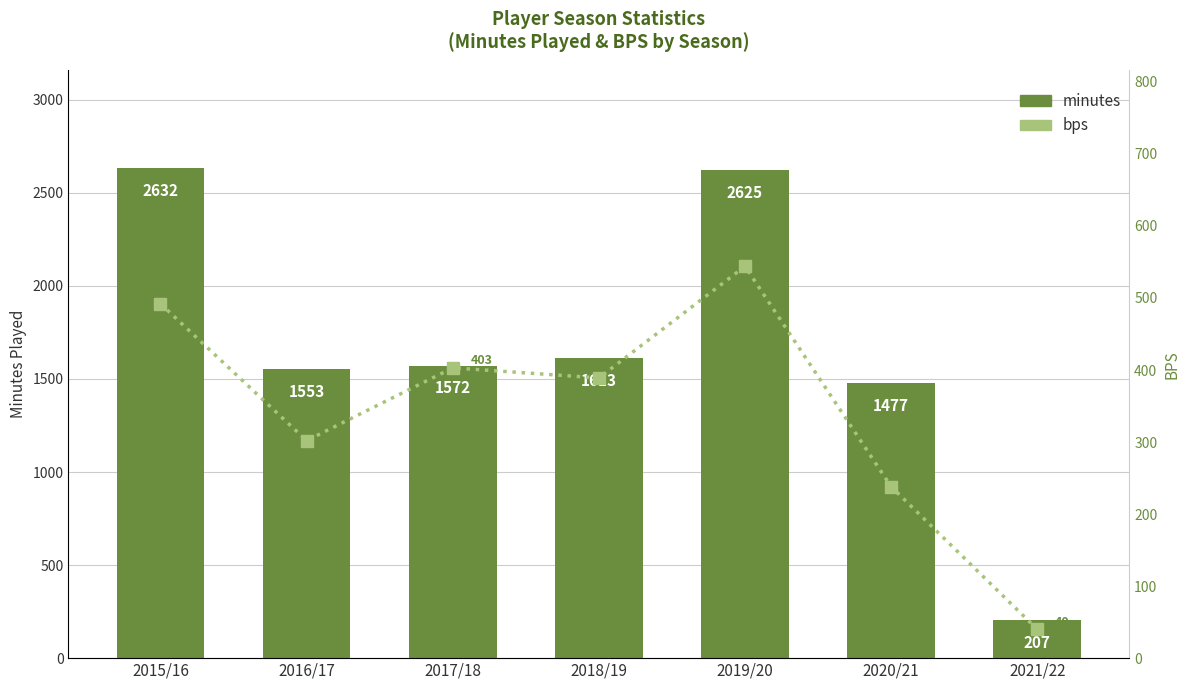

What are all the series names shown in the legend?

minutes, bps